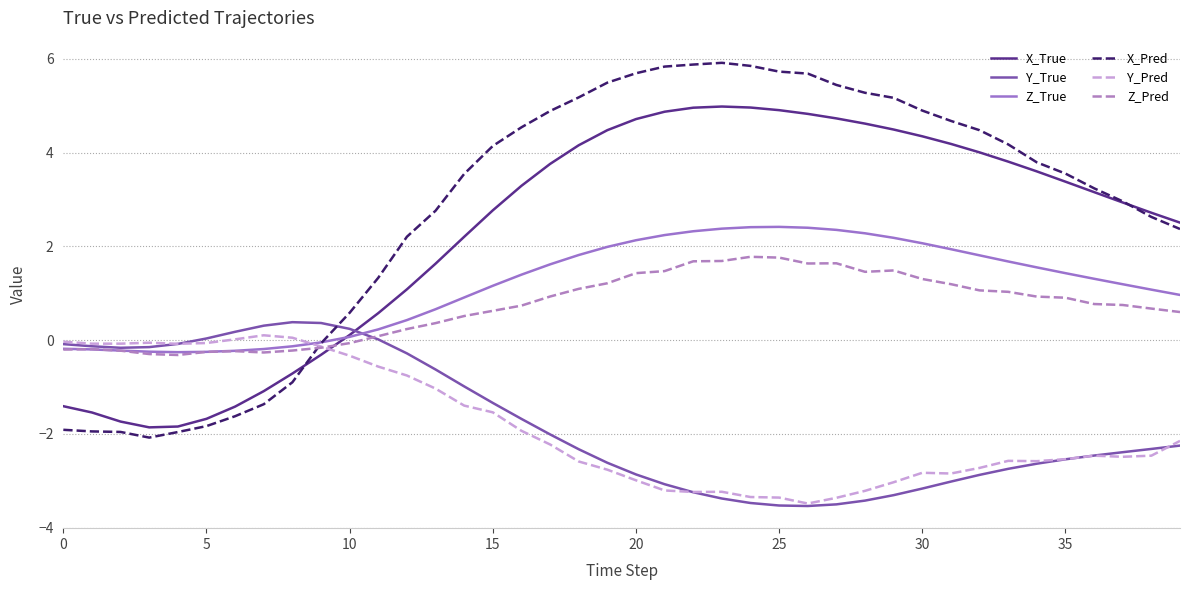

Which series has the largest total across all categories?

X_Pred